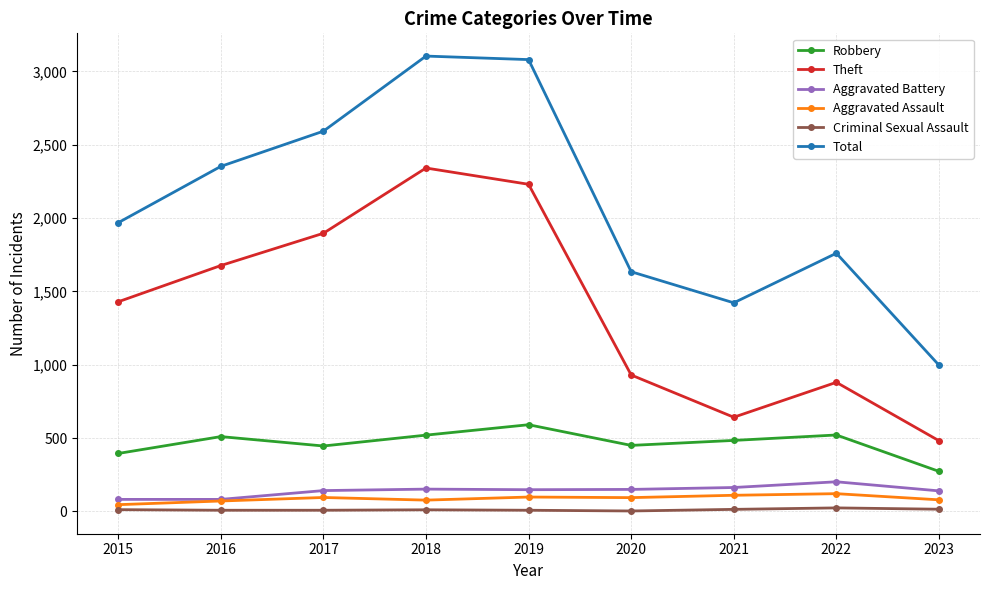

Which series has the largest total across all categories?

Total